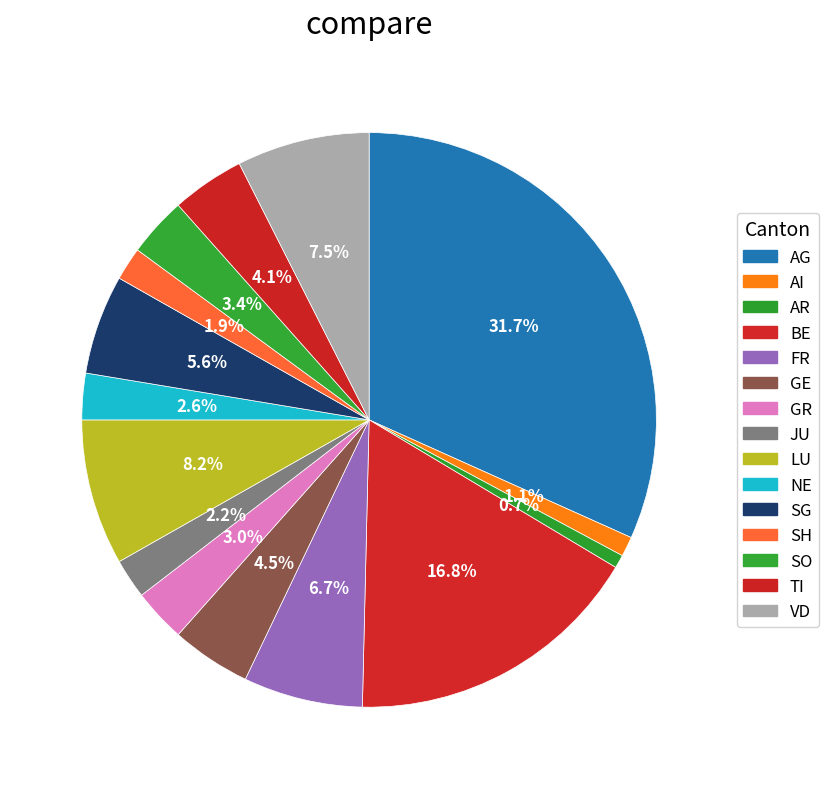

What is the smallest slice in the pie chart?

AR